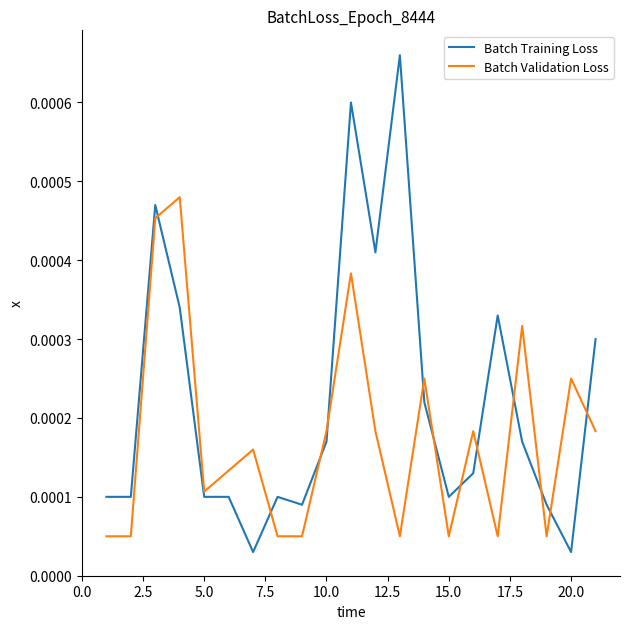

Which series has the largest total across all categories?

Batch Training Loss